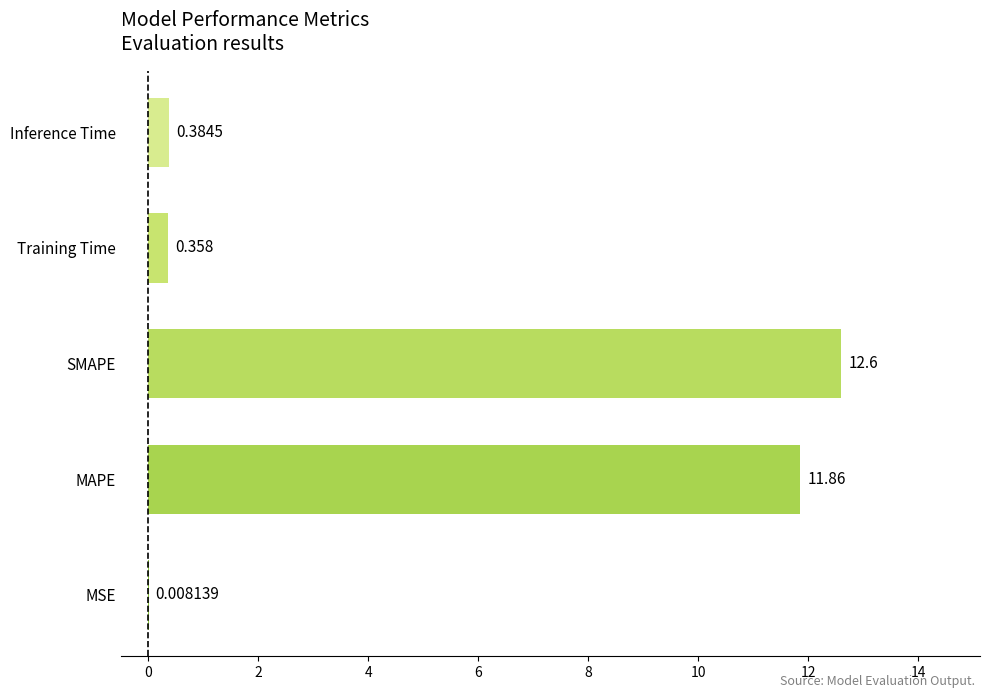

Where is the data nearest to the value 6?

Inference Time